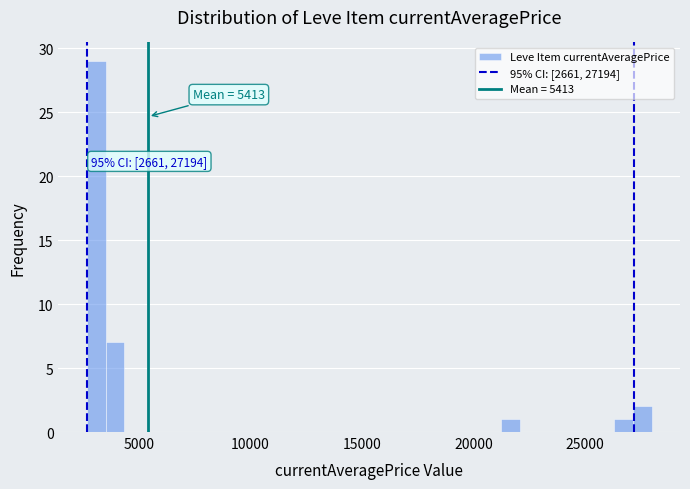

Around what value on the x-axis is the tallest bar? Give the approximate position of its centre, as read against the axis.

3000